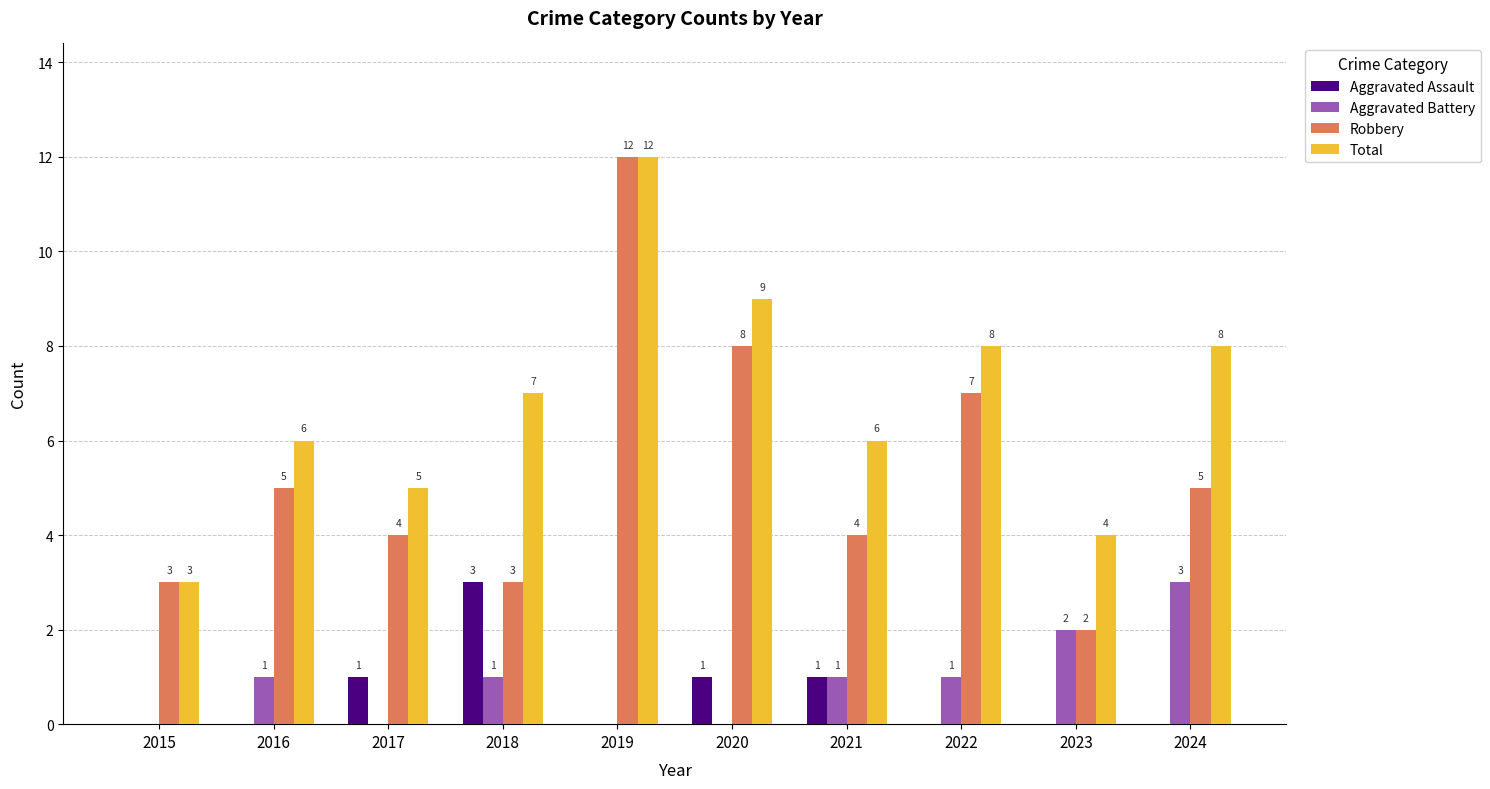

True or false: Aggravated Assault has a value of 2 at 2024.

False